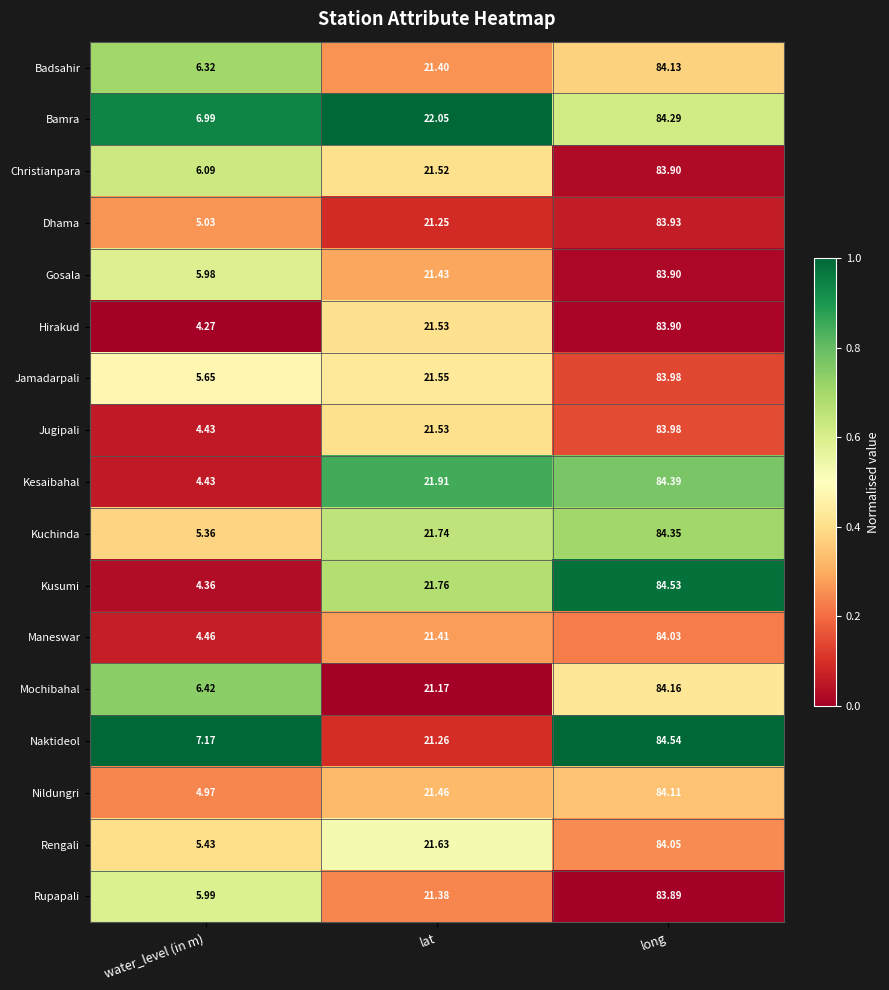

List the labels in order of Kusumi value, largest first.

long, lat, water_level (in m)